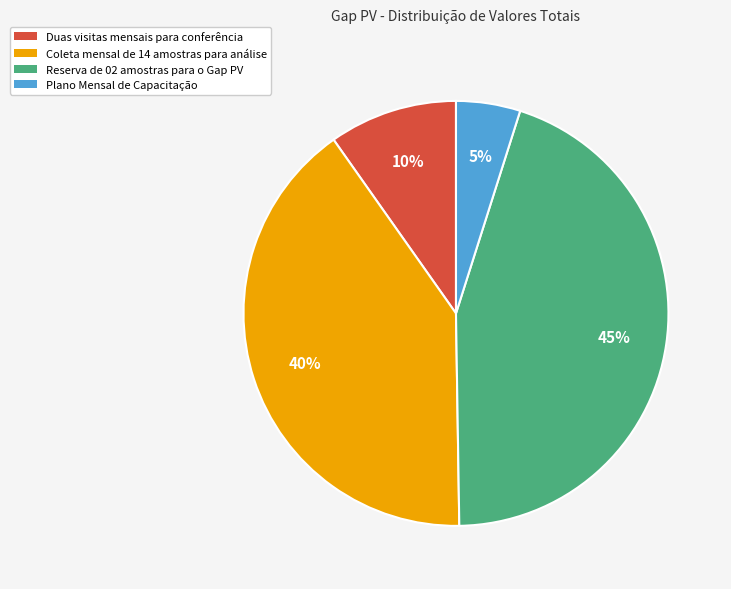

Which has a higher value, Duas visitas mensais para conferência or Plano Mensal de Capacitação?

Duas visitas mensais para conferência